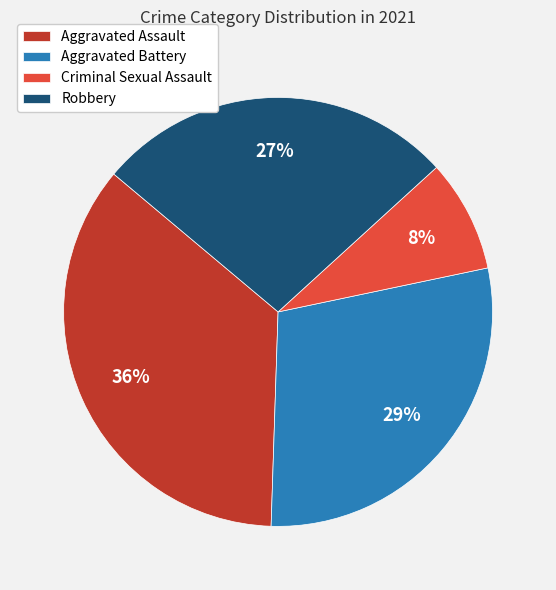

Is it true that Criminal Sexual Assault is 21% of the pie?

False